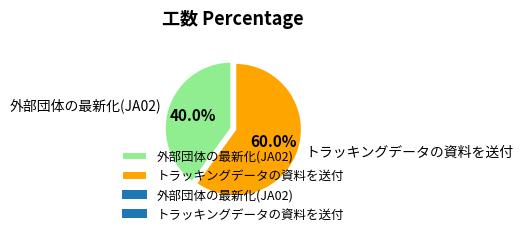

True or false: 外部団体の最新化(JA02) accounts for 29% of the total.

False